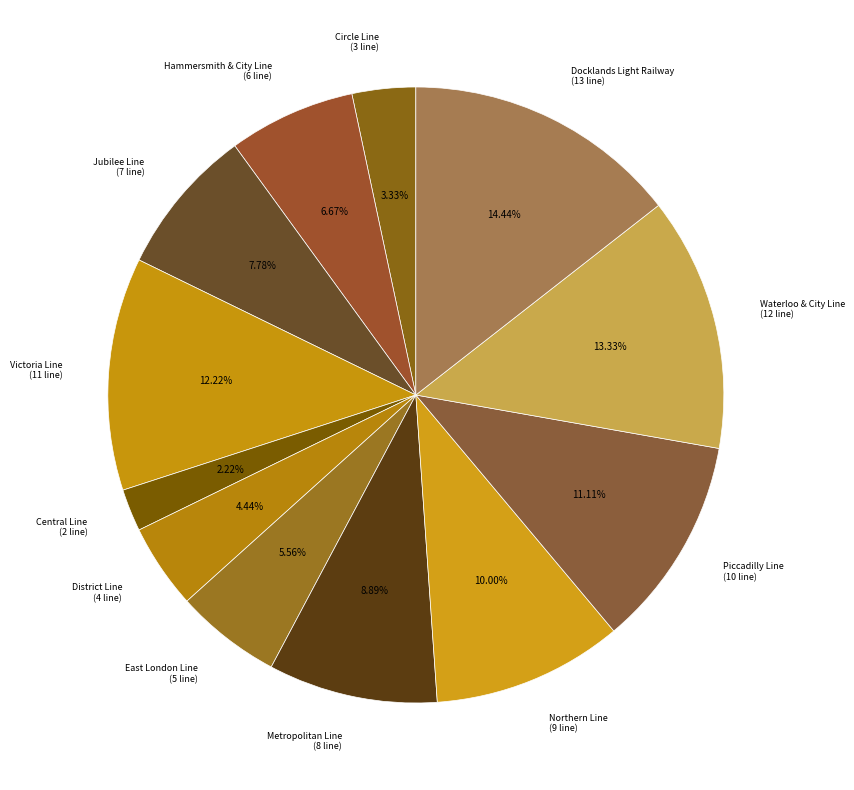

Rank the categories by value from highest to lowest.

Docklands Light Railway, Waterloo & City Line, Victoria Line, Piccadilly Line, Northern Line, Metropolitan Line, Jubilee Line, Hammersmith & City Line, East London Line, District Line, Circle Line, Central Line